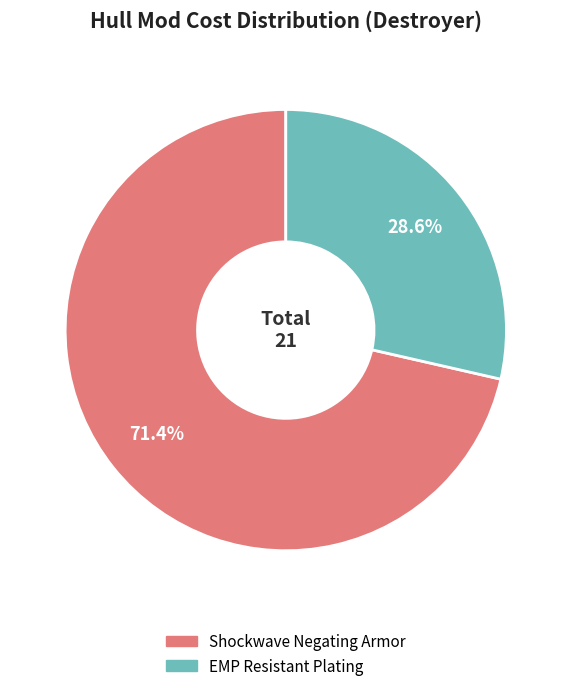

Is there a majority slice in this chart?

Yes